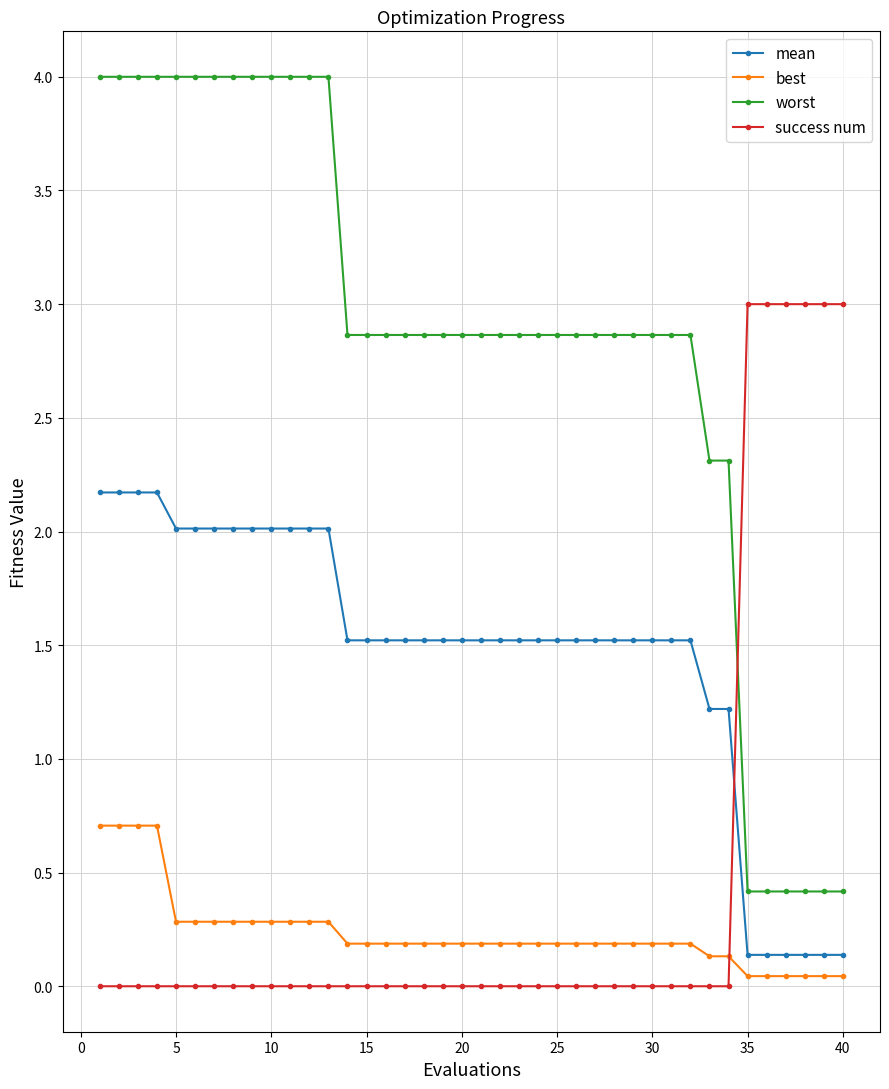

What is the maximum value shown in the chart?

4.0